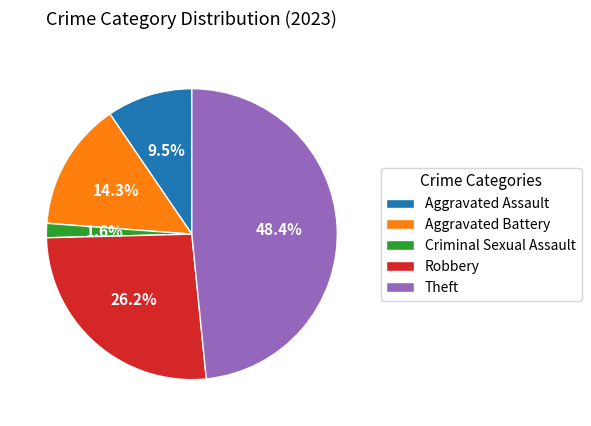

Count the number of slices in the pie.

5